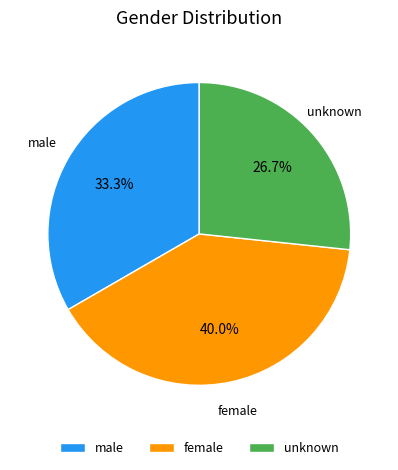

Is the sum of female and unknown greater than half?

Yes